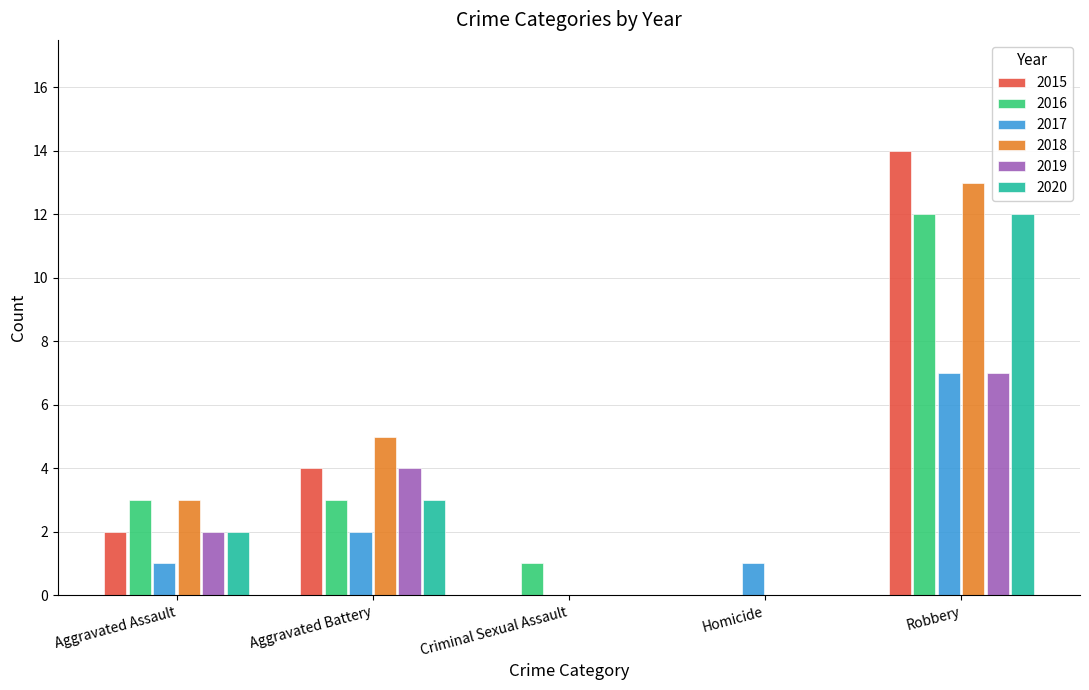

The value of 2017 at Homicide is 1. True or false?

True